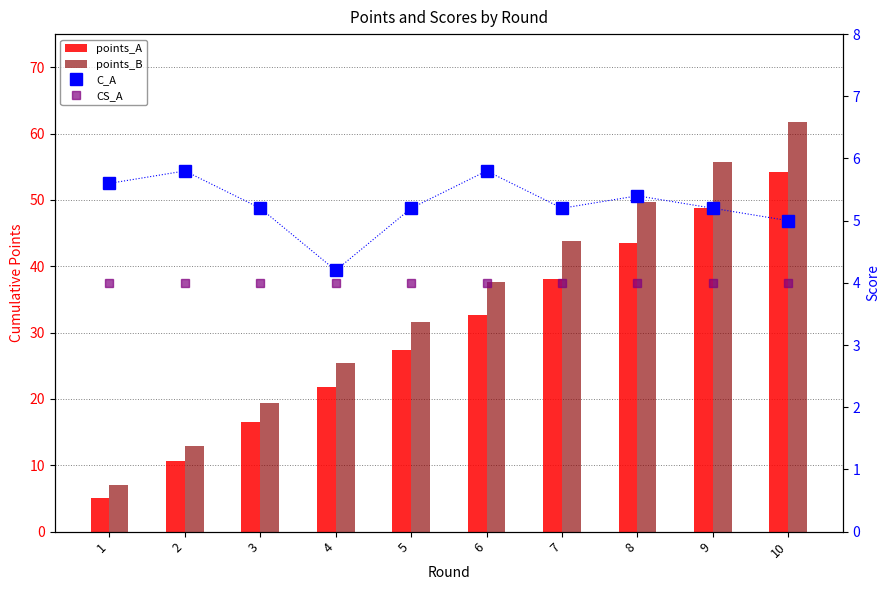

Reading right to left, what are all the values shown in this chart?

points_A: 10=54.2	9=48.8	8=43.5	7=38.1	6=32.6	5=27.4	4=21.9	3=16.5	2=10.6	1=5.0
points_B: 10=61.8	9=55.8	8=49.7	7=43.8	6=37.6	5=31.7	4=25.4	3=19.4	2=12.9	1=7.0
C_A: 10=5.0	9=5.2	8=5.4	7=5.2	6=5.8	5=5.2	4=4.2	3=5.2	2=5.8	1=5.6
CS_A: 10=4.0	9=4.0	8=4.0	7=4.0	6=4.0	5=4.0	4=4.0	3=4.0	2=4.0	1=4.0